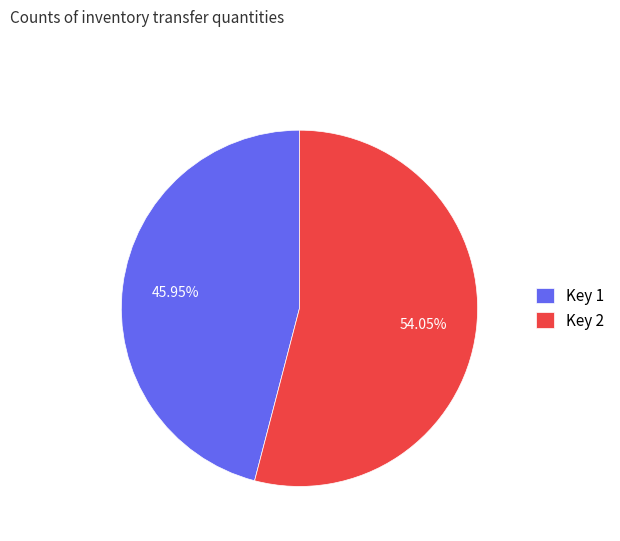

Is there a majority slice in this chart?

Yes